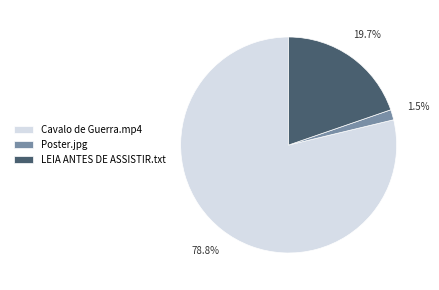

Count the number of slices in the pie.

3